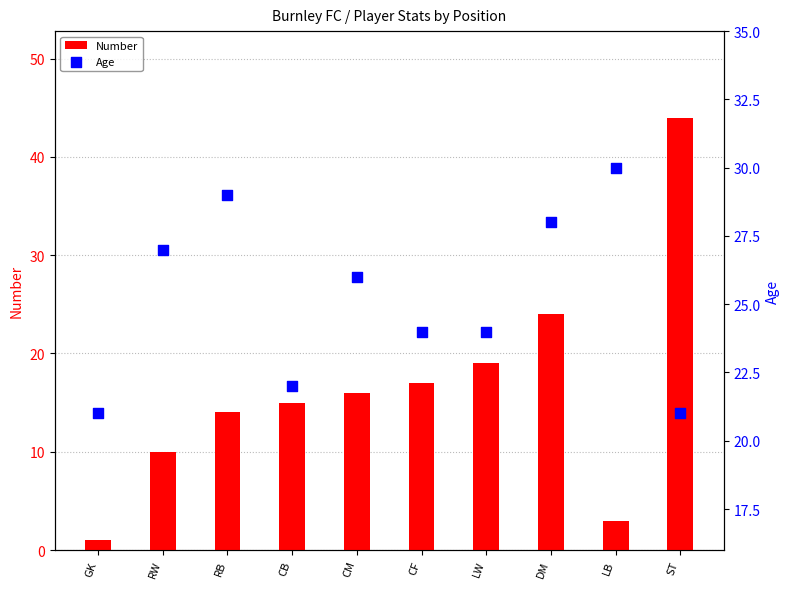

Is the value of Age at ST greater than the value of Number at CB?

Yes